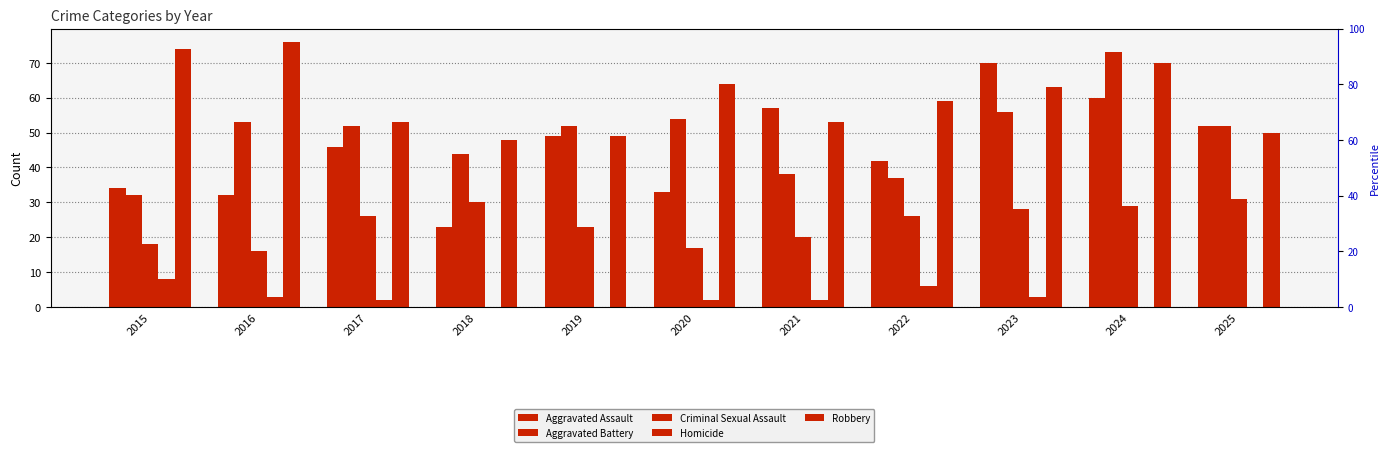

Is the value of Aggravated Battery at 2023 greater than the value of Robbery at 2025?

Yes